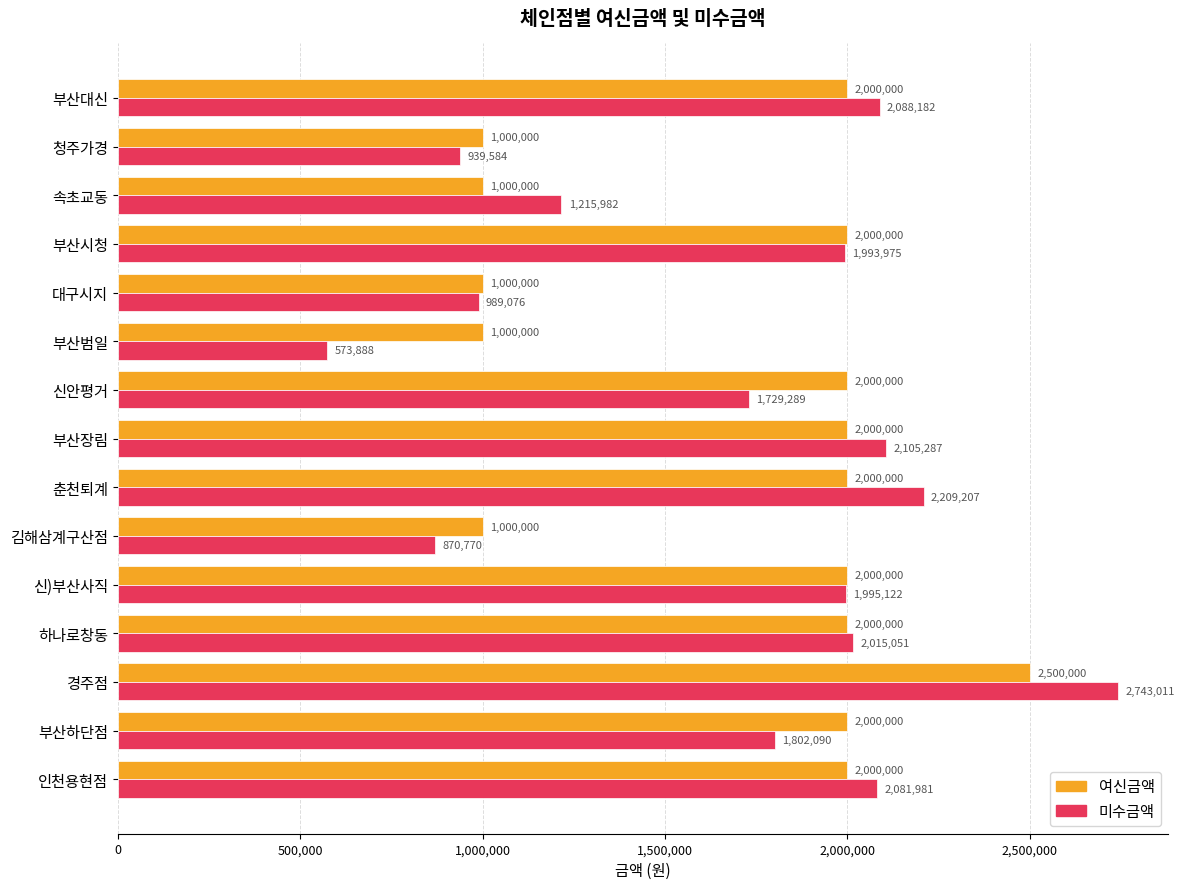

What is the difference between the second highest and second lowest values in the 여신금액 series?

1000000